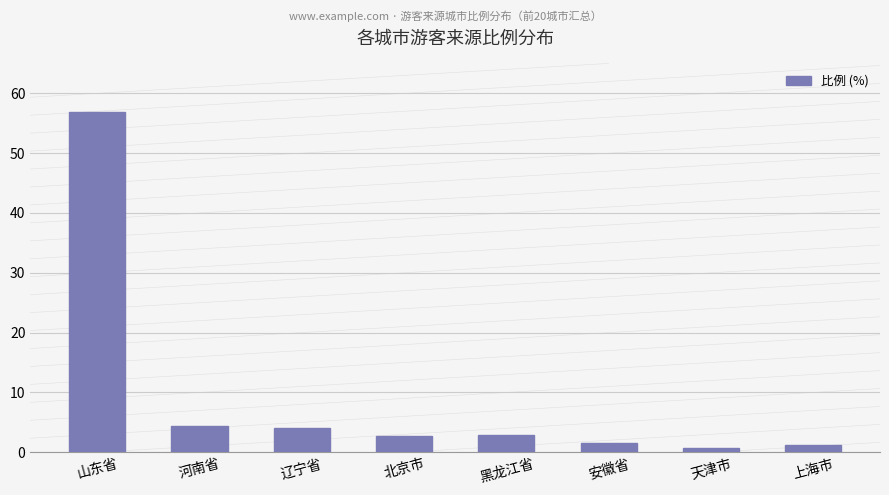

At which category does the chart reach its peak across all series?

山东省